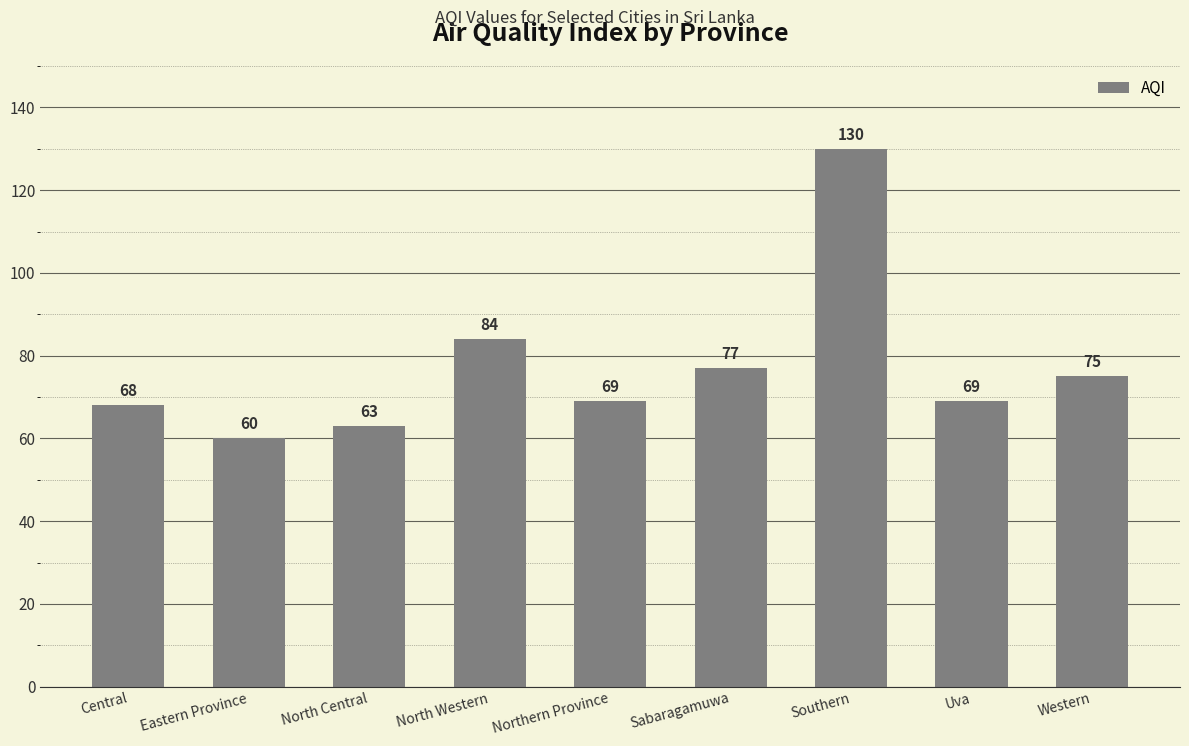

Does the chart contain any negative values?

No